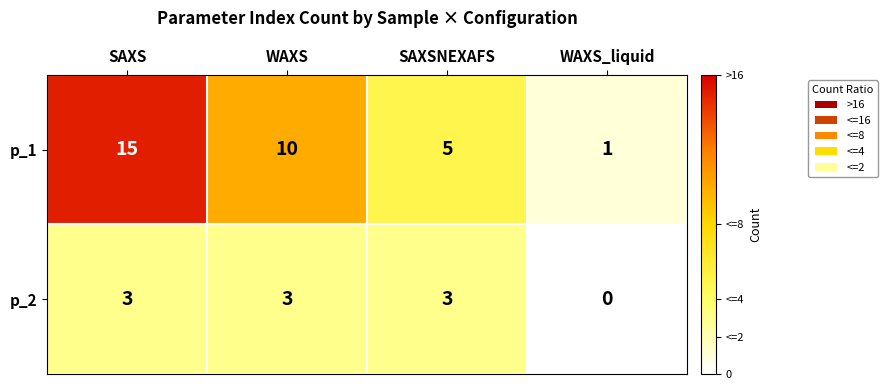

Rank the series by their maximum value, from lowest to highest.

p_2, p_1